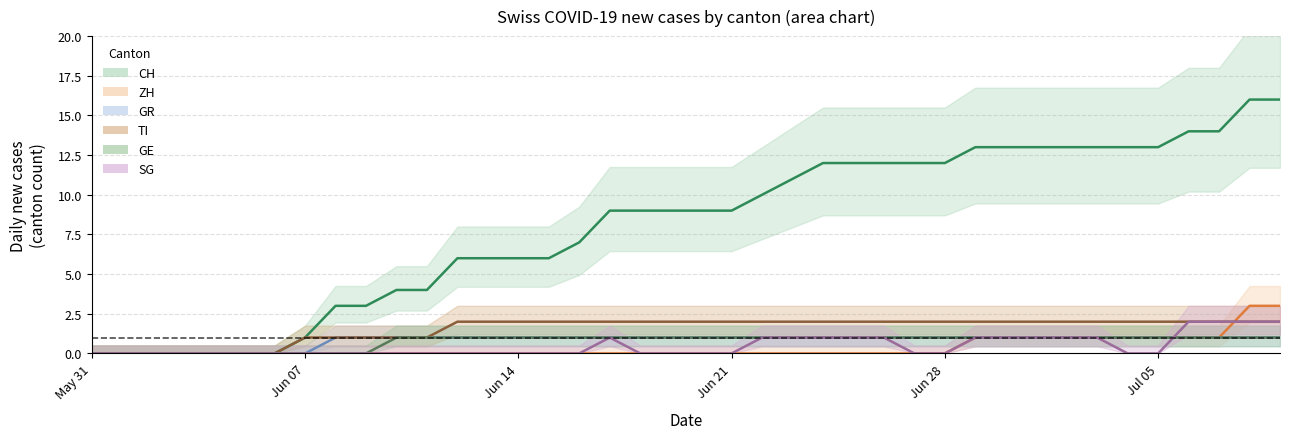

What are all the series names shown in the legend?

CH, ZH, GR, TI, GE, SG